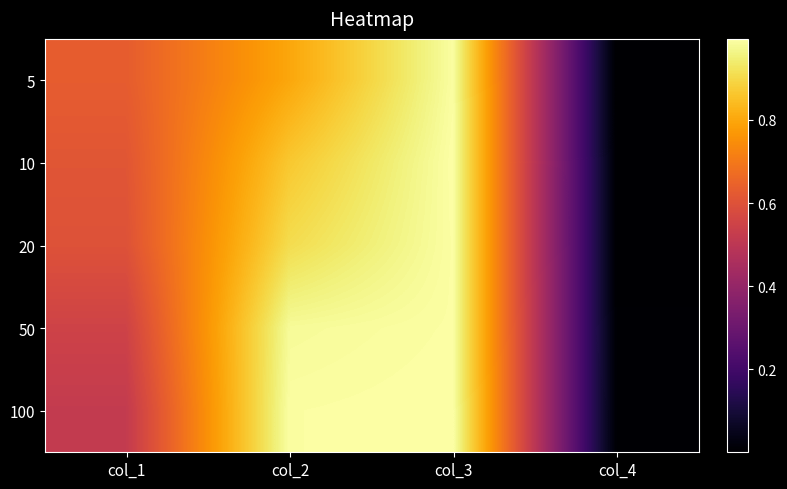

Between col_4 and col_2, which is larger?

col_2